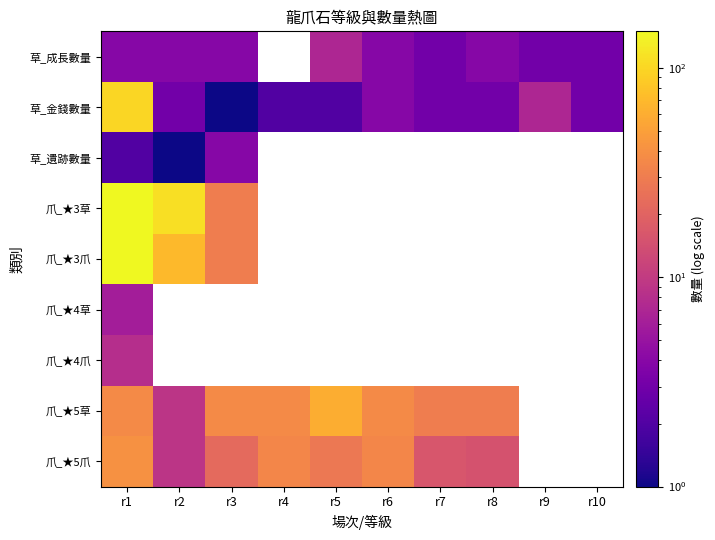

At which category is the sum across all series the highest?

r1